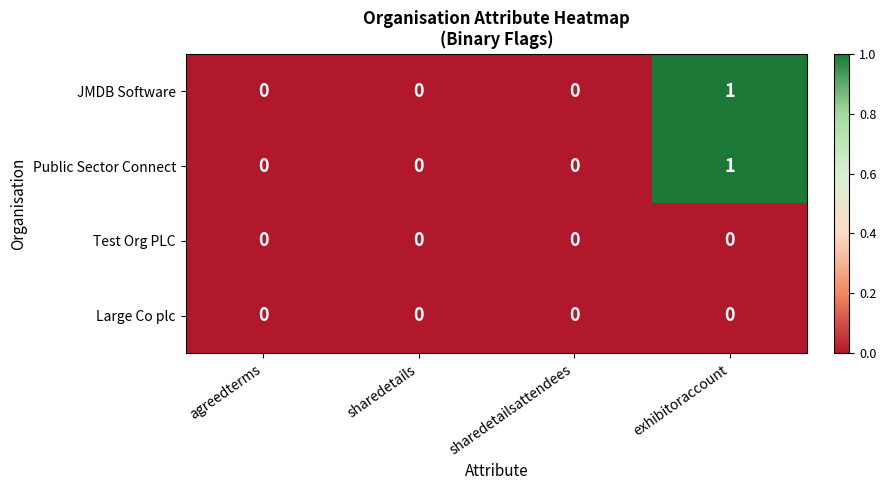

The JMDB Software series shows 0 at sharedetails. True or false?

True